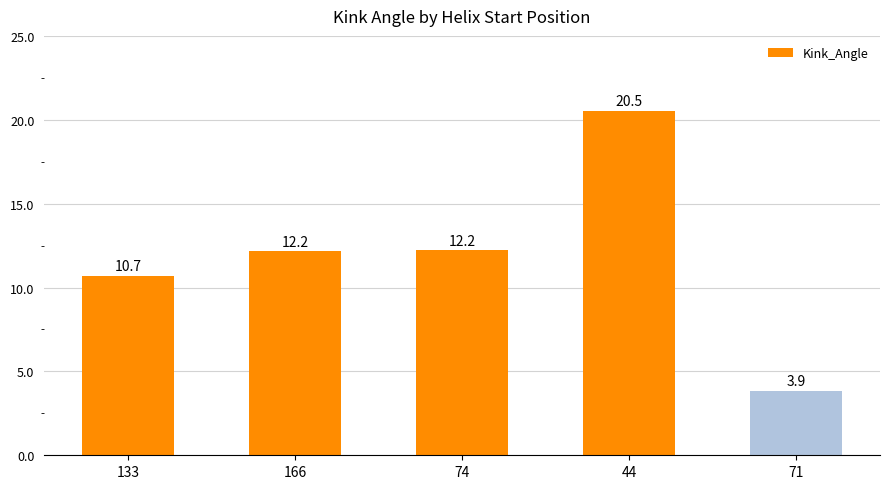

What is the minimum value shown in the chart?

3.9